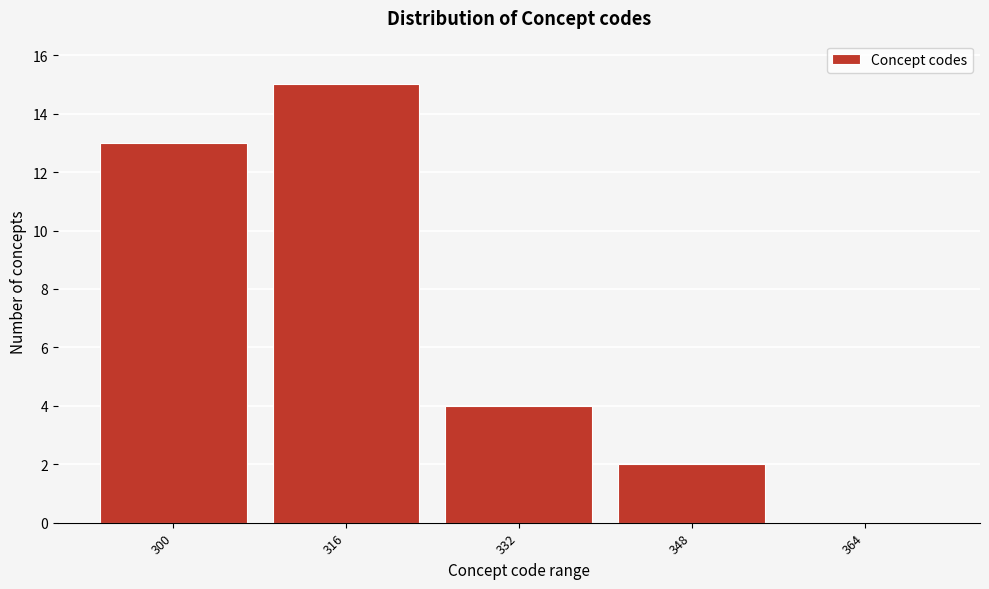

Reading right to left, extract all data points from this chart.

364=0	348=2	332=4	316=15	300=13